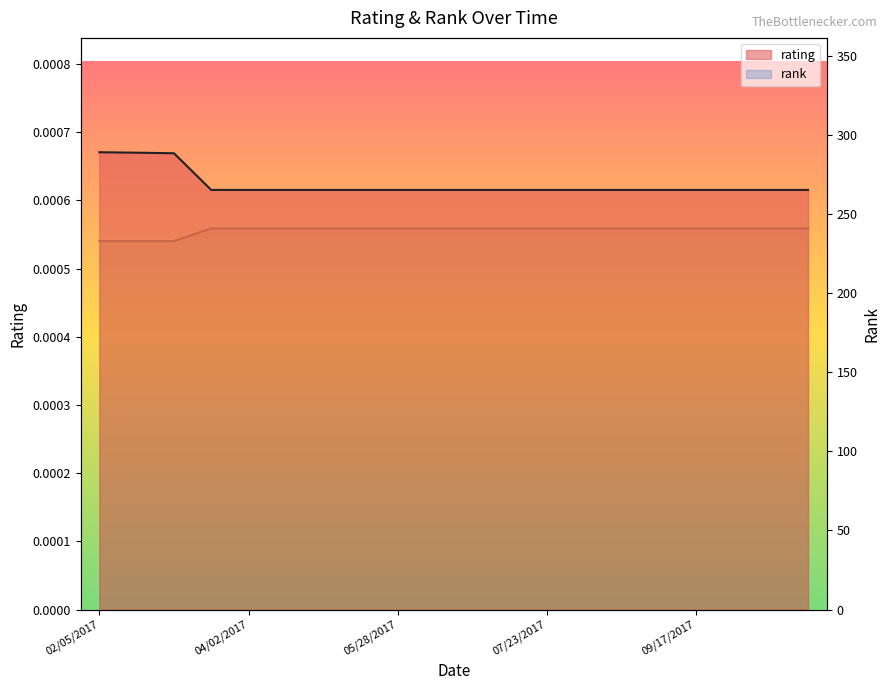

Reading left to right, extract all data points from this chart.

rating: 0.0	0.0	0.0	0.0	0.0	0.0	0.0	0.0	0.0	0.0	0.0	0.0	0.0	0.0	0.0	0.0	0.0	0.0	0.0	0.0
rank: 233.0	233.0	233.0	241.0	241.0	241.0	241.0	241.0	241.0	241.0	241.0	241.0	241.0	241.0	241.0	241.0	241.0	241.0	241.0	241.0